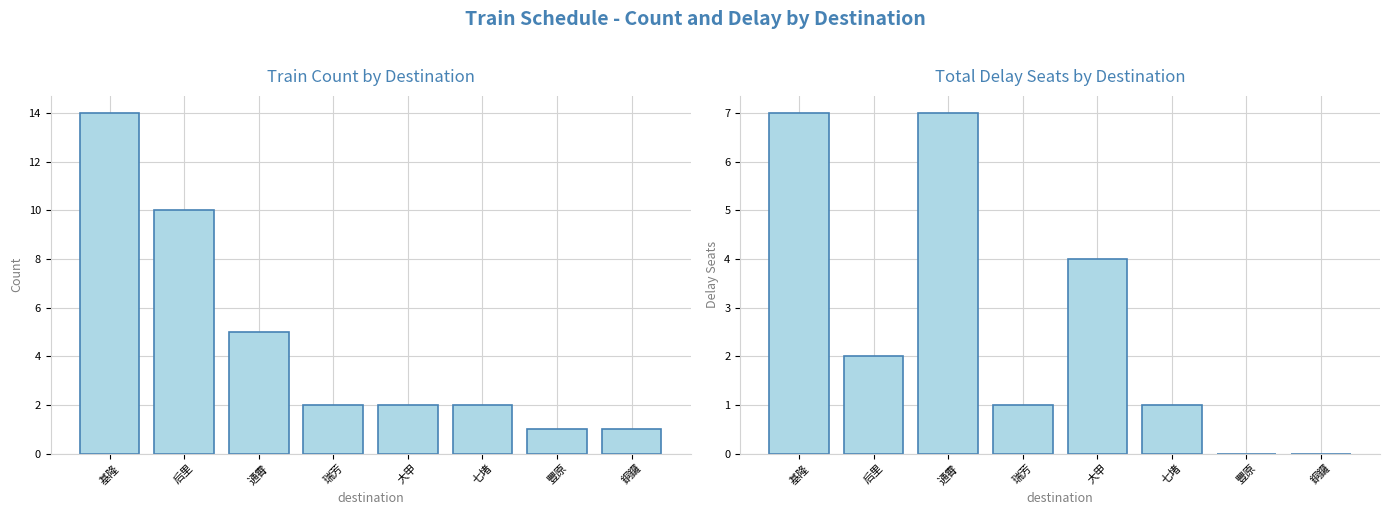

Reading left to right, extract all data points from this chart.

Train Count: 14	10	5	2	2	2	1	1
Total Delay: 7	2	7	1	4	1	0	0